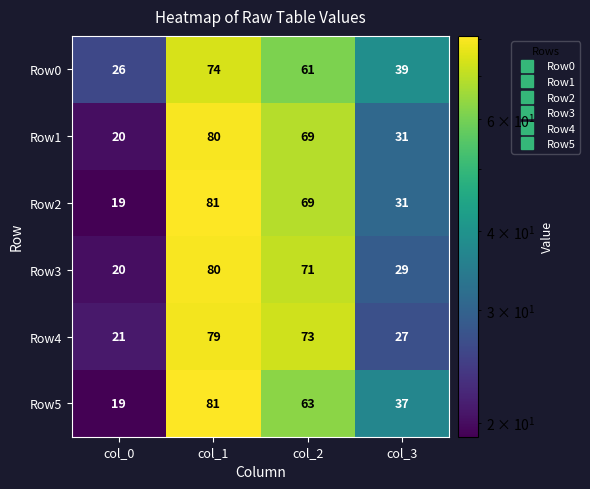

What is the sum of the Row1 values at col_1 and col_0?

100